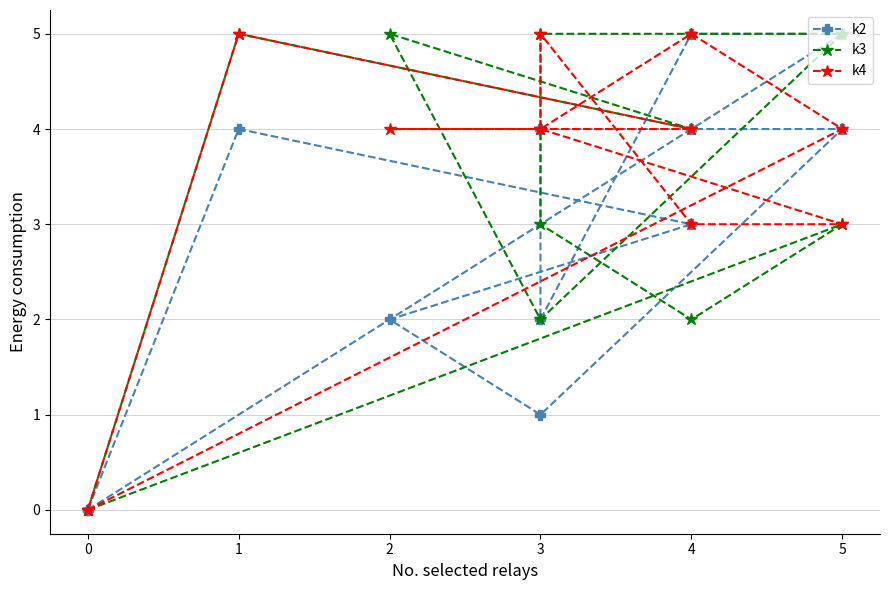

Which series ends up on top after the final intersection of k4 and k3?

k3